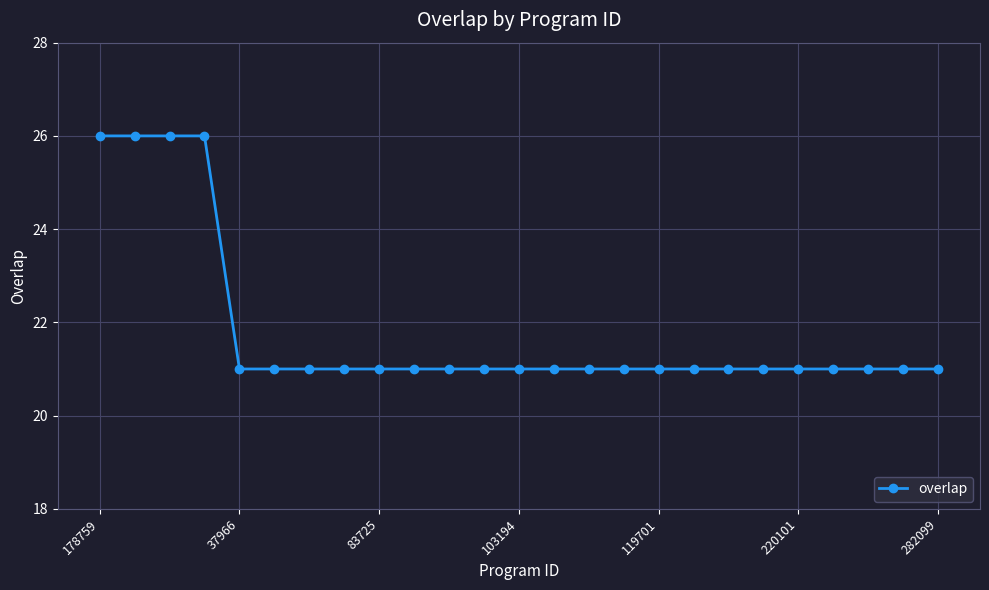

What is the minimum value shown in the chart?

21